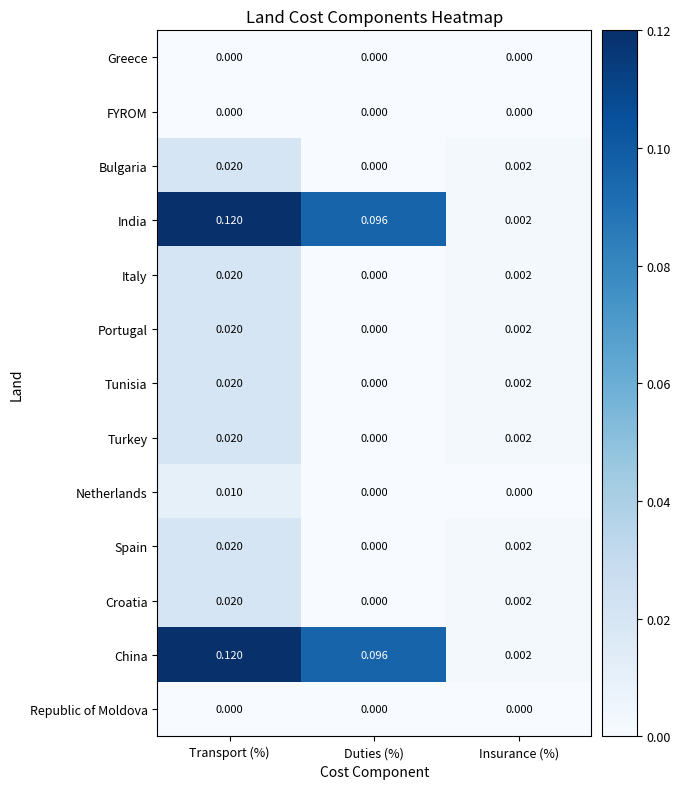

At which category does the chart reach its peak across all series?

Transport (%)